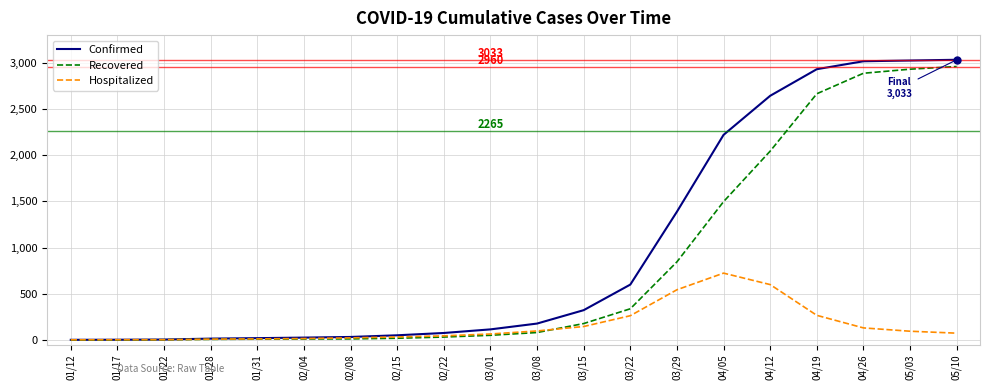

Which series has the largest total across all categories?

Confirmed